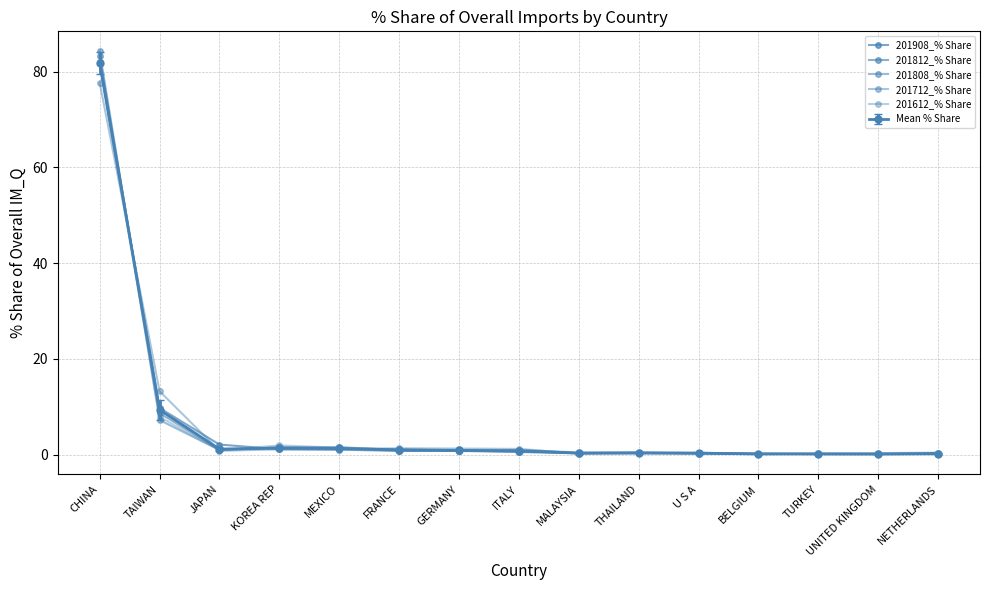

Between NETHERLANDS and TAIWAN, which is larger?

TAIWAN